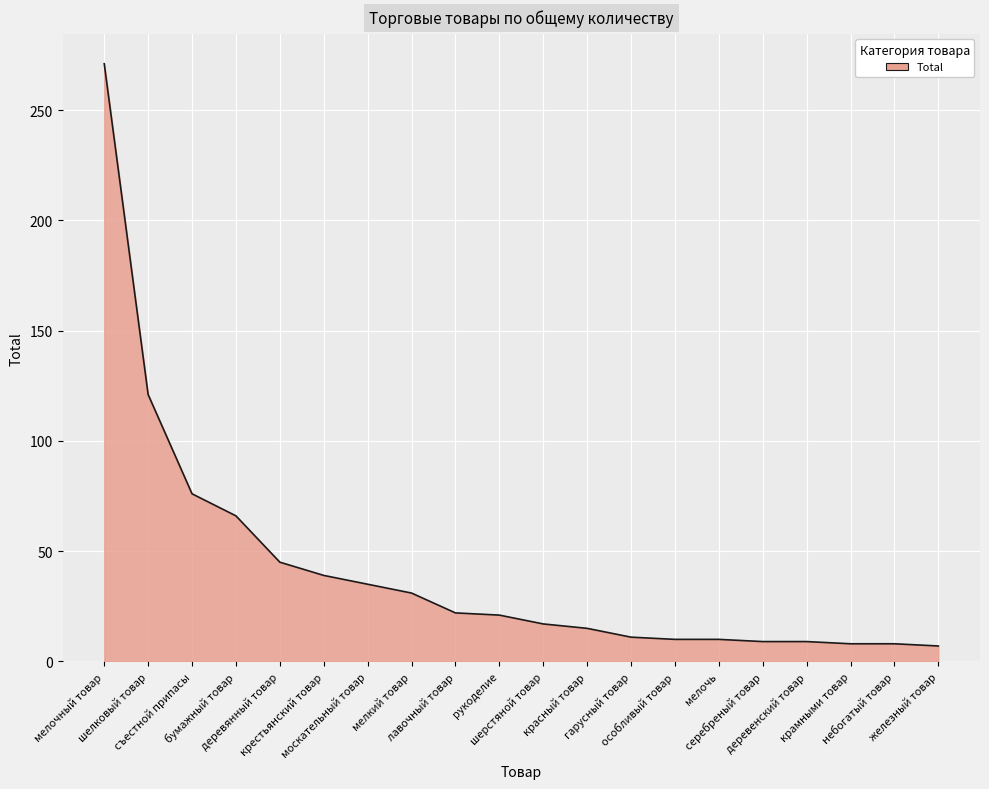

What is the minimum value shown in the chart?

7